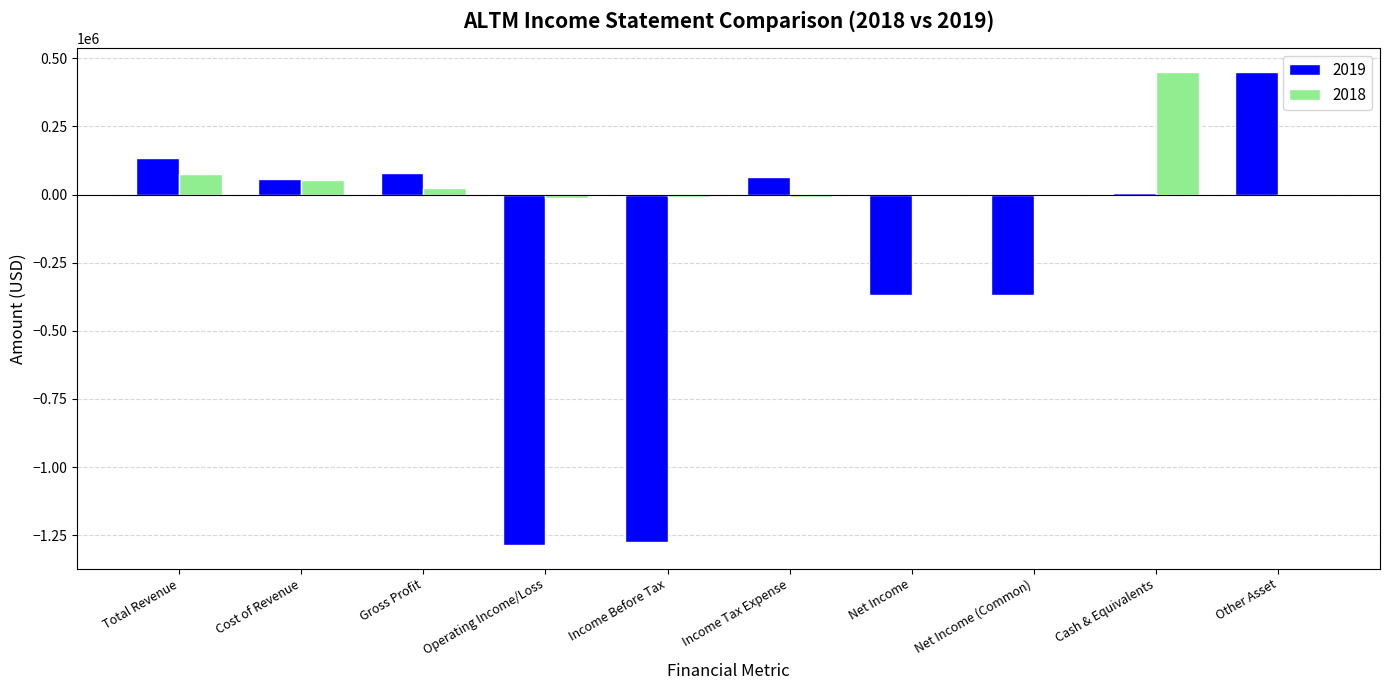

What is the sum of all 2019 values?

-2506800